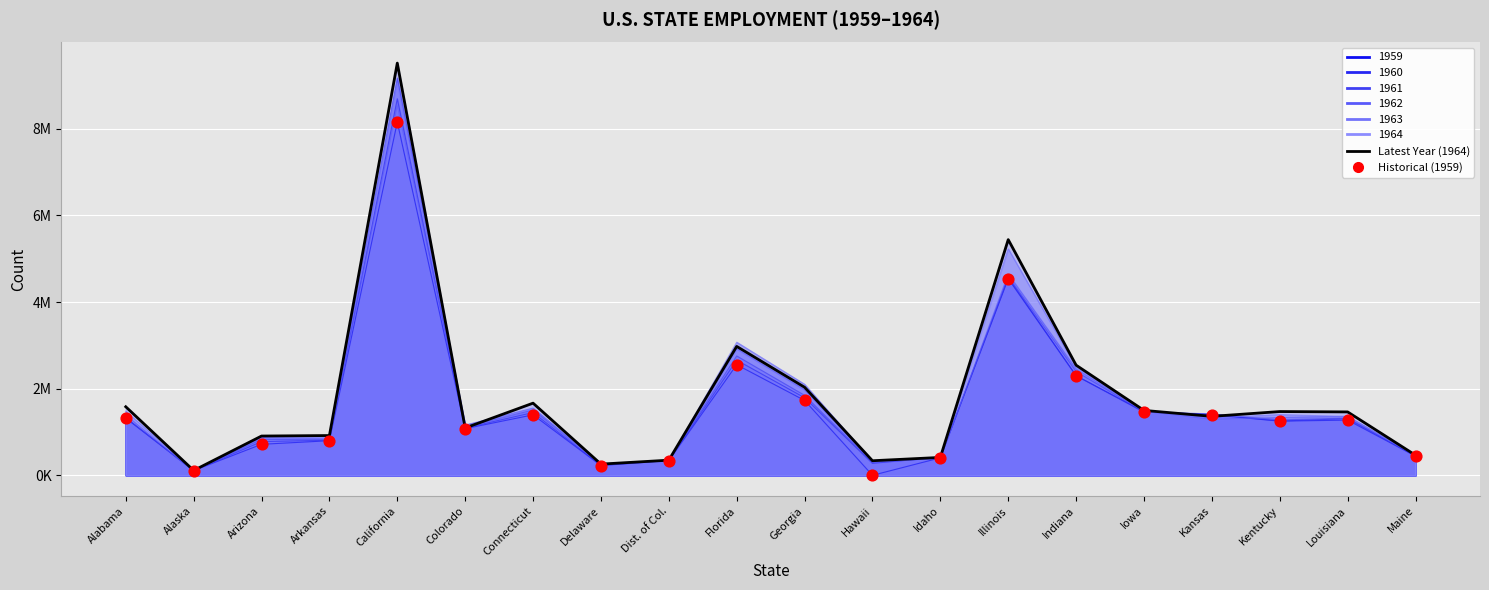

What is the total value across all series at Delaware?

483171